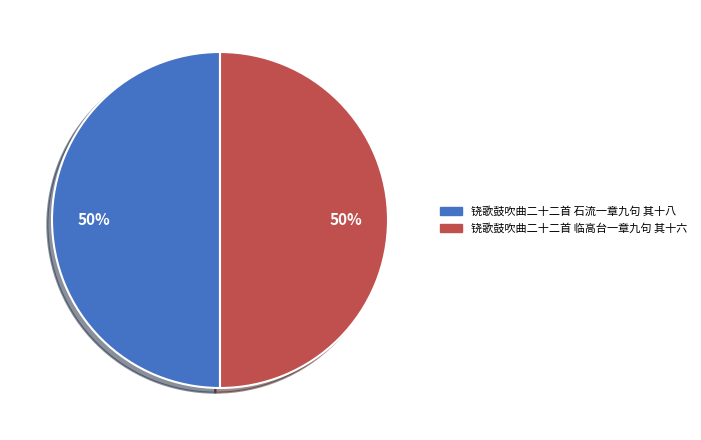

What is the ratio of the value at 铙歌鼓吹曲二十二首 临高台一章九句 其十六 to the value at 铙歌鼓吹曲二十二首 石流一章九句 其十八?

1.0